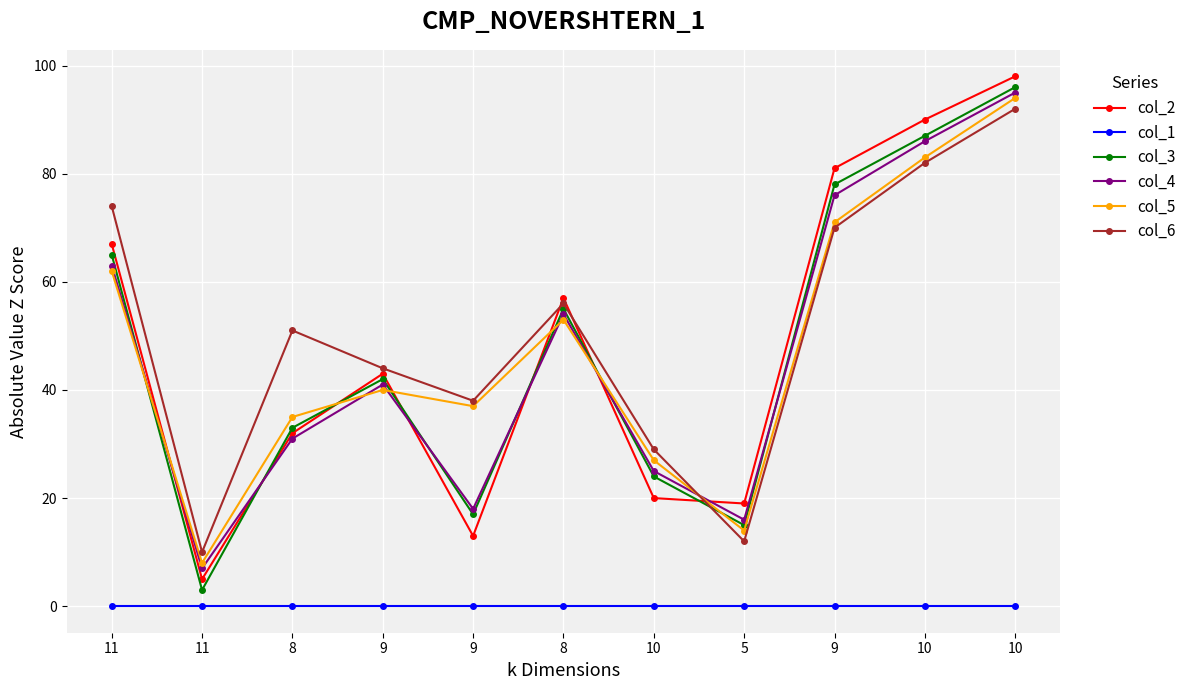

Is it true that col_5 equals 37 at 8?

False